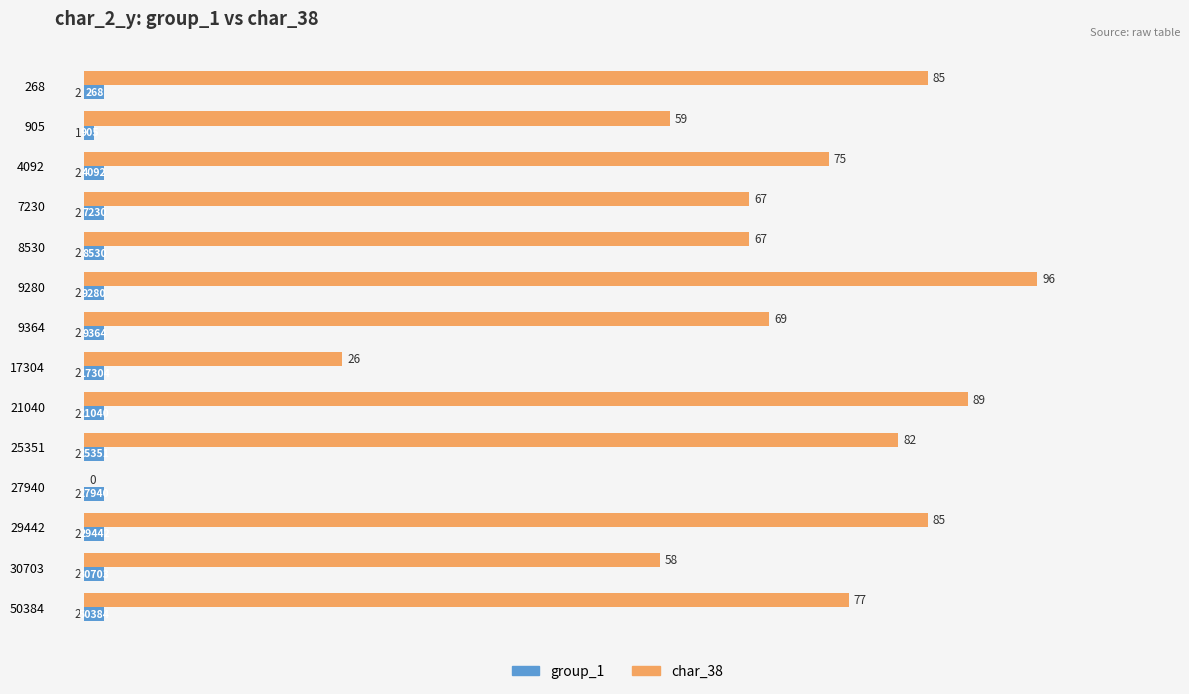

The value of char_38 at 30703 is 58. True or false?

True